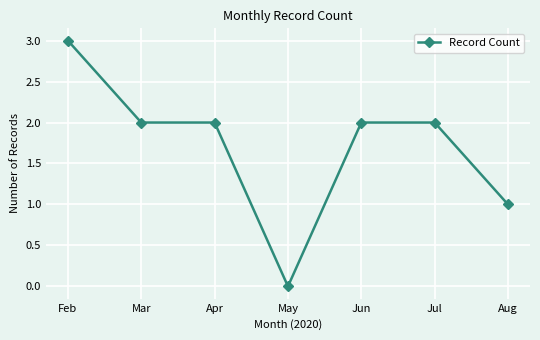

Reading left to right, what are all the values shown in this chart?

Feb=3	Mar=2	Apr=2	May=0	Jun=2	Jul=2	Aug=1